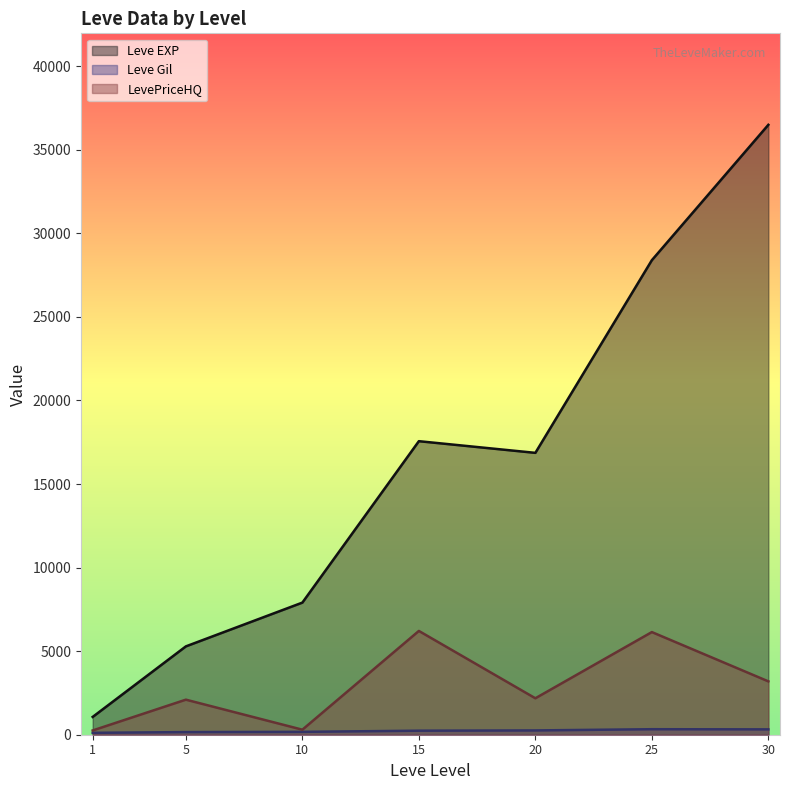

Between 10 and 15, which series saw the biggest shift?

Leve EXP